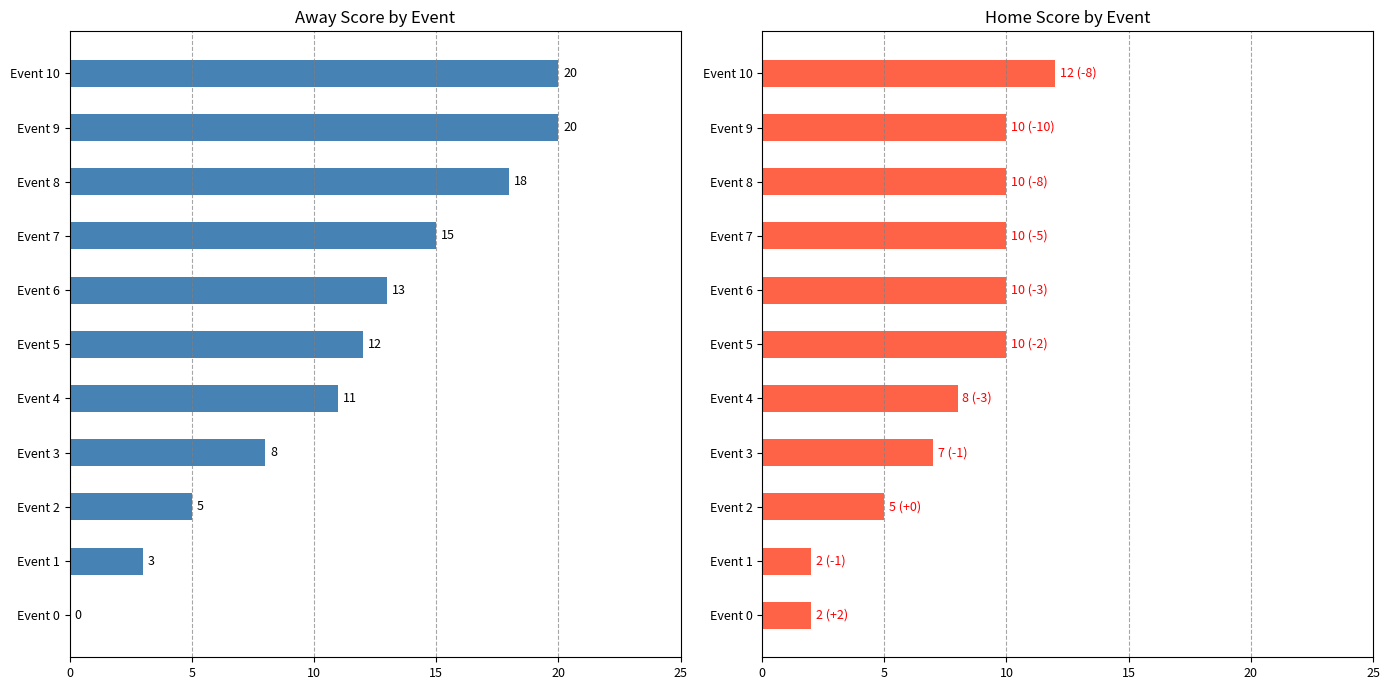

What is the average value of the Away Score series?

11